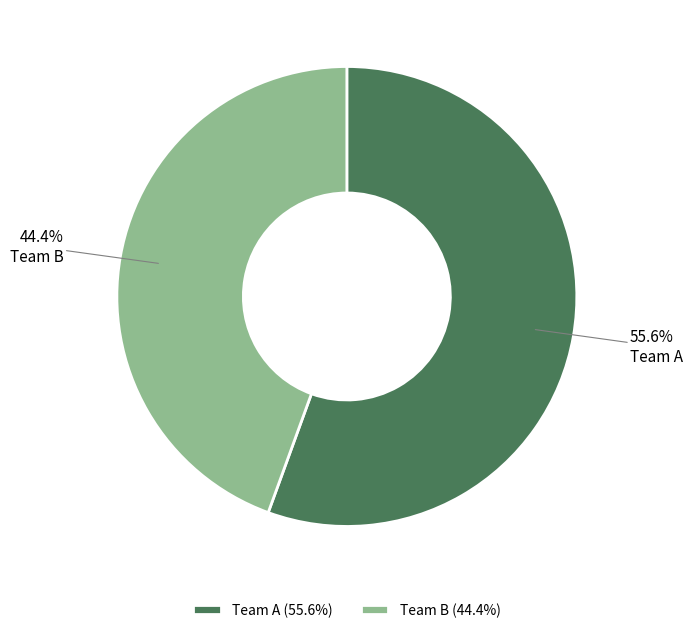

Between Team B and Team A, which is larger?

Team A